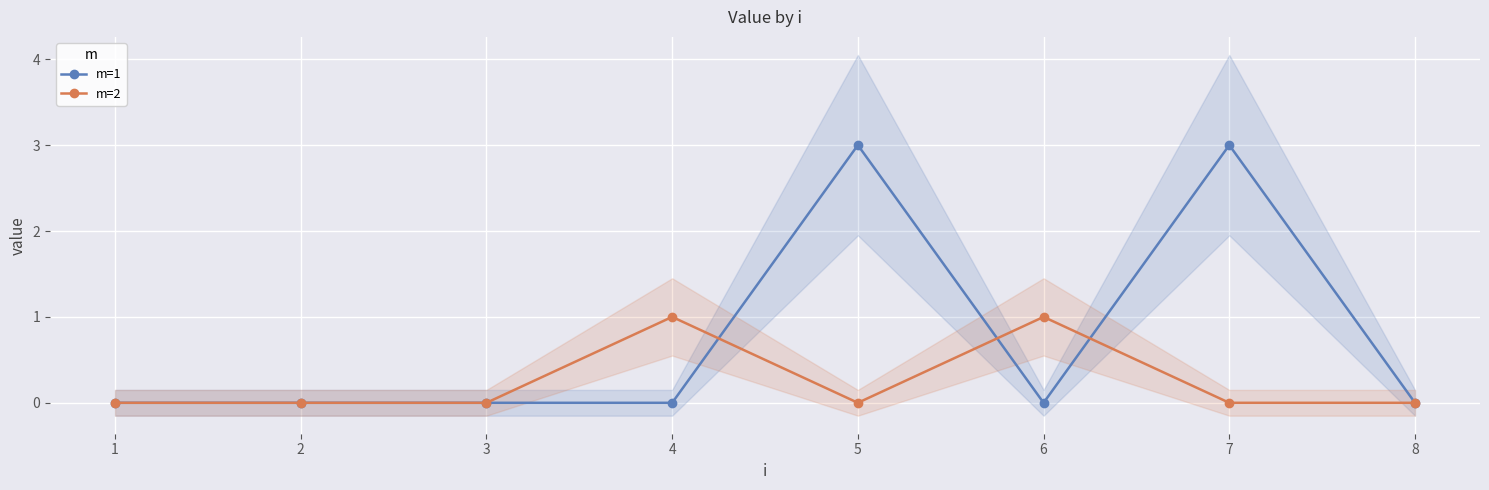

At which category is the sum across all series the highest?

5